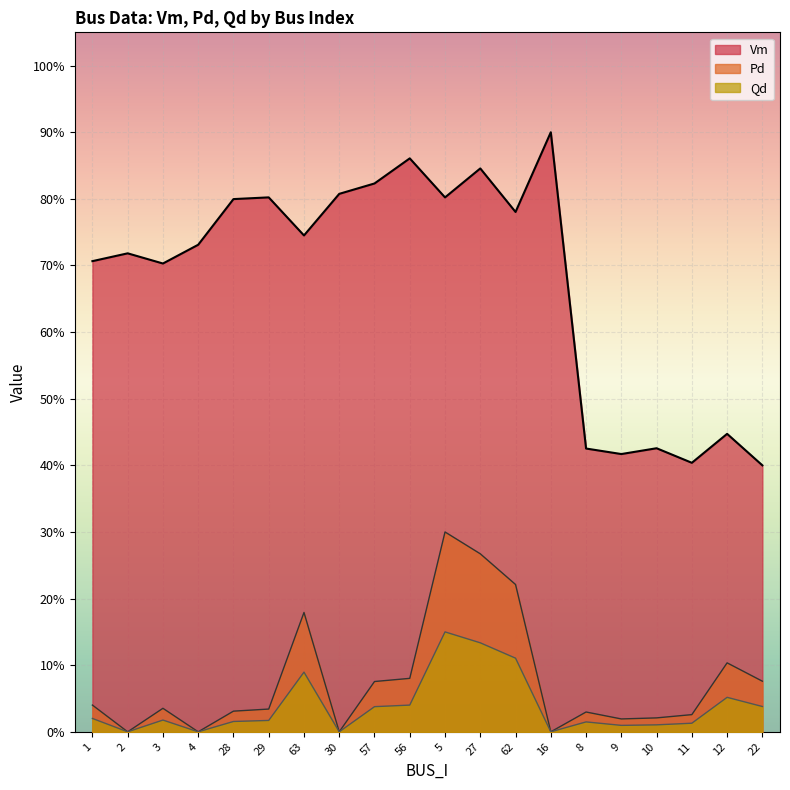

Where is Vm nearest to the value 0?

22